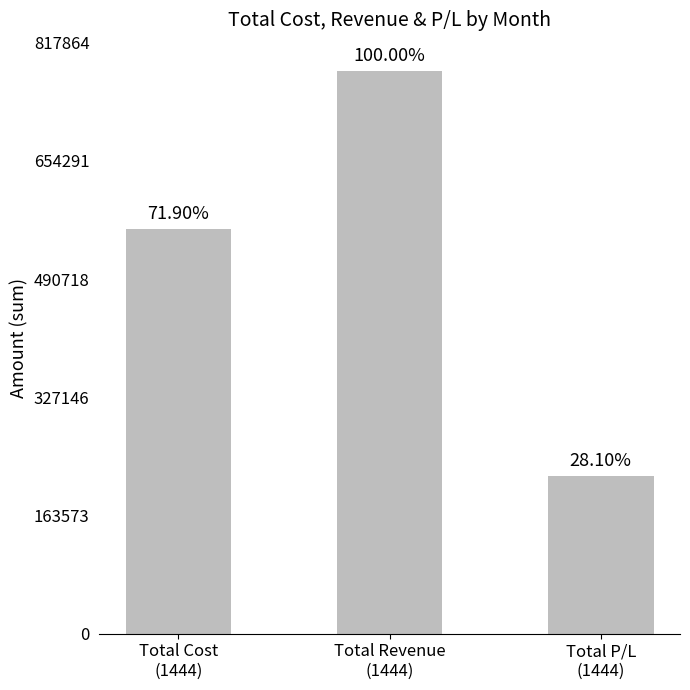

Rank the categories by value from lowest to highest.

Total P/L
(1444), Total Cost
(1444), Total Revenue
(1444)